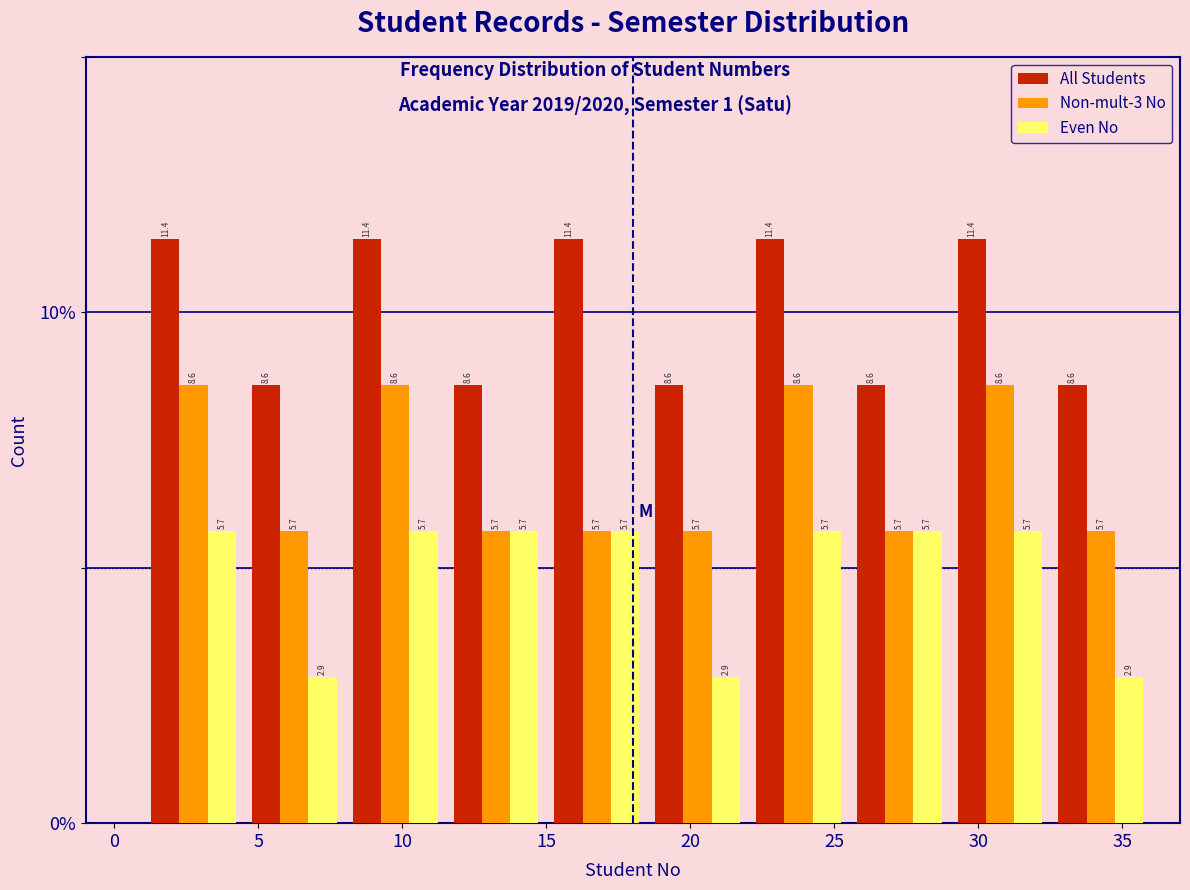

Reading left to right, transcribe this chart: for each range on the x-axis, give the height of each series' bar.

1.0 to 4.5: All Students=11.4	Non-mult-3 No=8.6	Even No=5.7
4.5 to 8.0: All Students=8.6	Non-mult-3 No=5.7	Even No=2.9
8.0 to 11.5: All Students=11.4	Non-mult-3 No=8.6	Even No=5.7
11.5 to 15.0: All Students=8.6	Non-mult-3 No=5.7	Even No=5.7
15.0 to 18.5: All Students=11.4	Non-mult-3 No=5.7	Even No=5.7
18.5 to 22.0: All Students=8.6	Non-mult-3 No=5.7	Even No=2.9
22.0 to 25.5: All Students=11.4	Non-mult-3 No=8.6	Even No=5.7
25.5 to 29.0: All Students=8.6	Non-mult-3 No=5.7	Even No=5.7
29.0 to 32.5: All Students=11.4	Non-mult-3 No=8.6	Even No=5.7
32.5 to 36.0: All Students=8.6	Non-mult-3 No=5.7	Even No=2.9